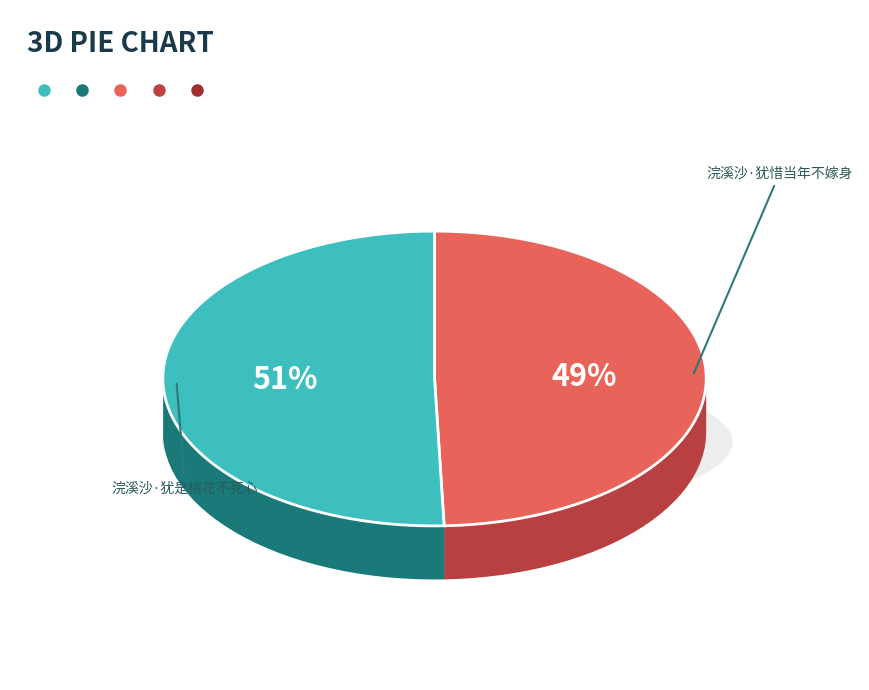

Combined, what portion of the pie is 浣溪沙·犹惜当年不嫁身 and 浣溪沙·犹是桃花不死心?

100.0%